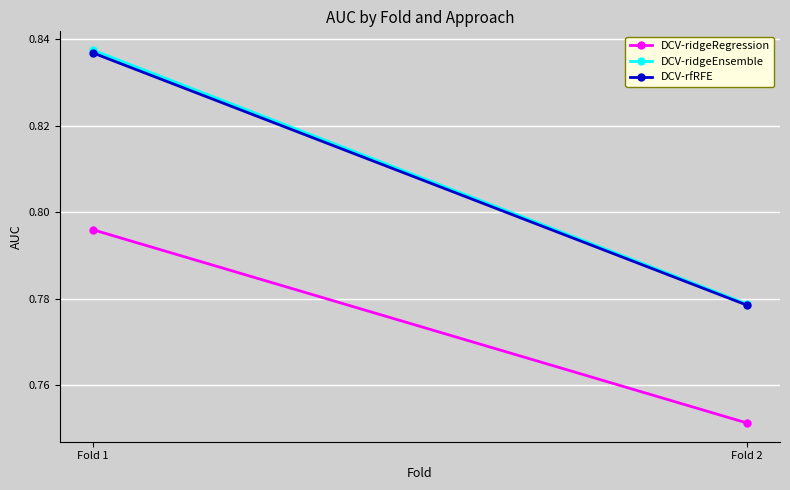

Reading left to right, transcribe all the data shown in this chart.

DCV-ridgeRegression: 0.8	0.8
DCV-ridgeEnsemble: 0.8	0.8
DCV-rfRFE: 0.8	0.8